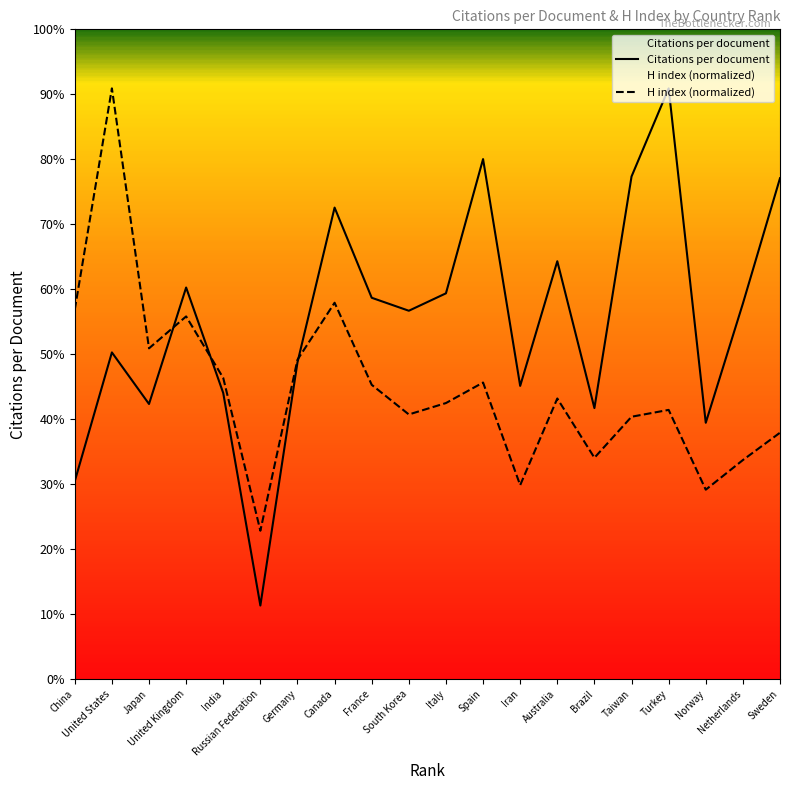

Which series has the widest spread of values?

Citations per document